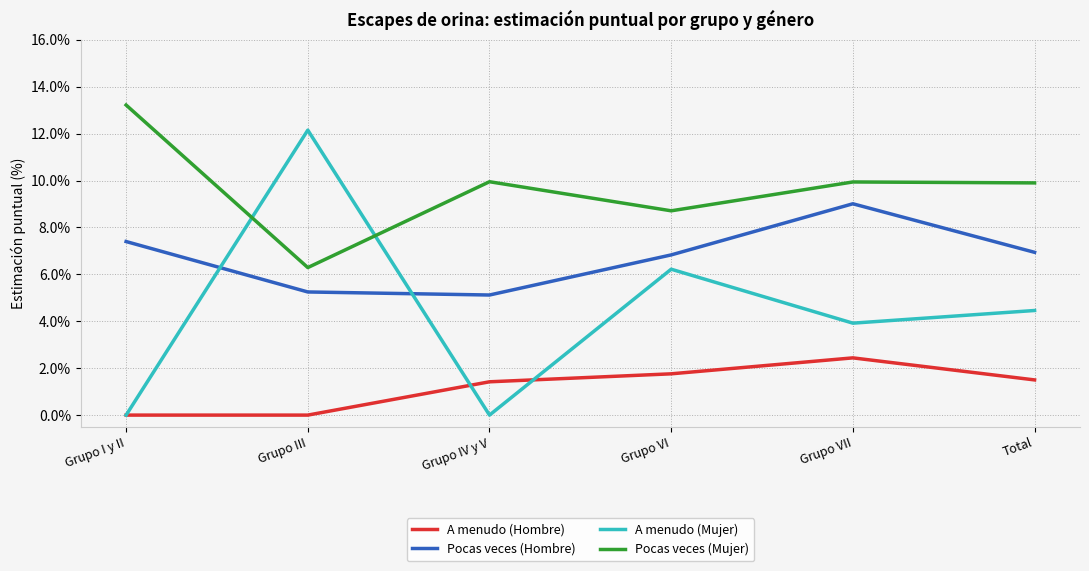

List the series in order of their peak value, lowest first.

A menudo (Hombre), Pocas veces (Hombre), A menudo (Mujer), Pocas veces (Mujer)